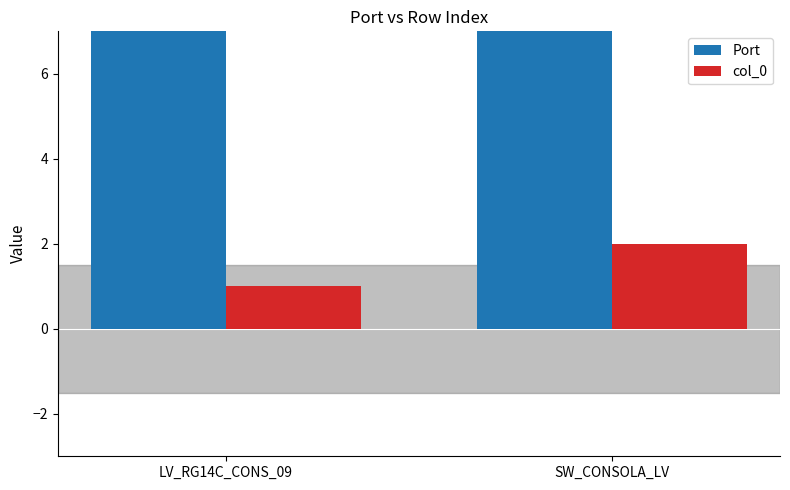

Reading right to left, what are all the values shown in this chart?

Port: 27	24
col_0: 2	1